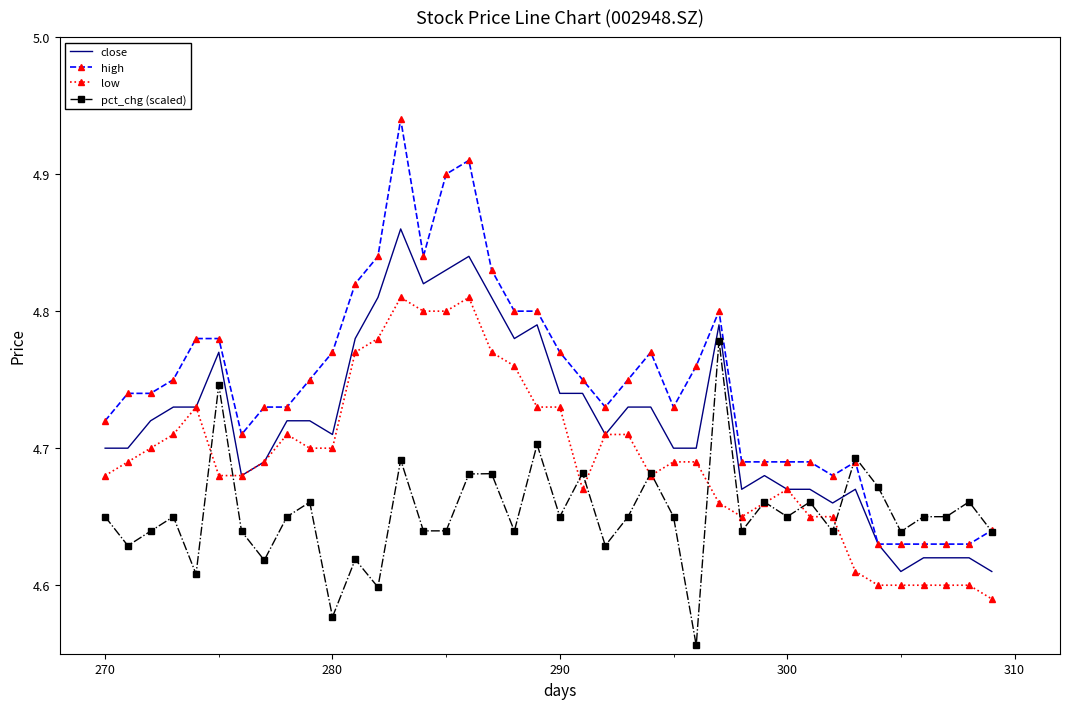

Which series has the largest total across all categories?

high